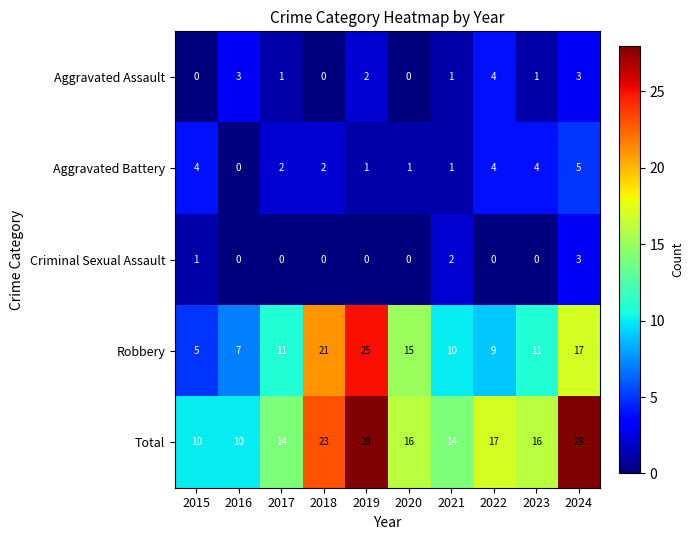

True or false: Aggravated Assault has a value of 1 at 2017.

True